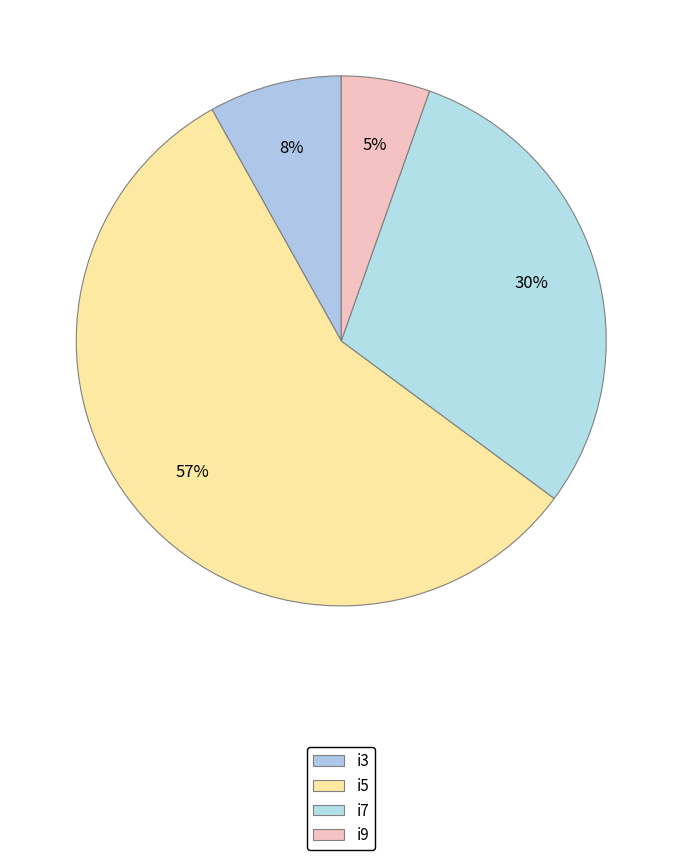

Count the number of slices in the pie.

4